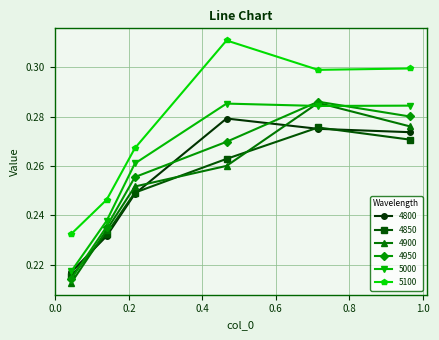

Count the 4900 values in the range 0 to 1.

6